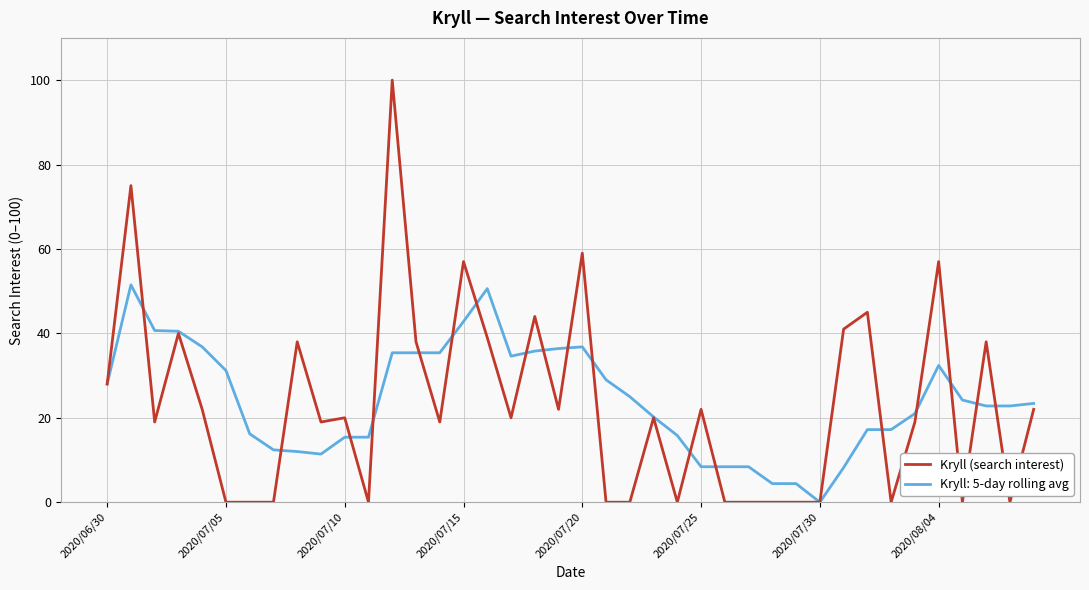

Rank the series by their maximum value, from lowest to highest.

Kryll: 5-day rolling avg, Kryll (search interest)